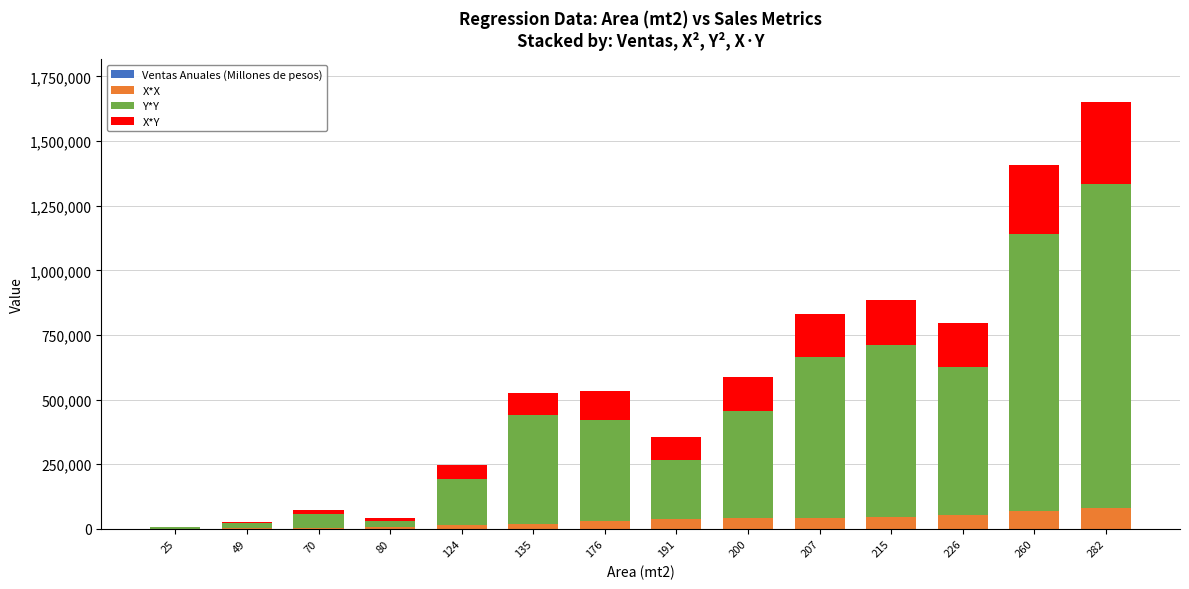

Does the chart contain stacked bars?

Yes